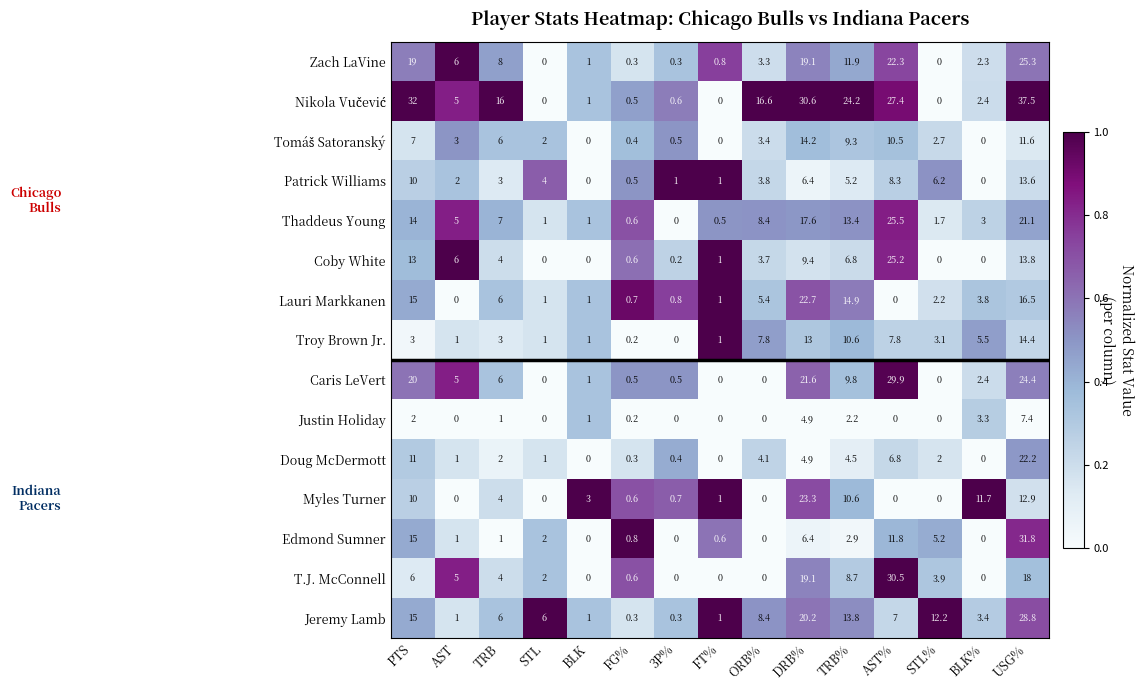

What is the spread (max minus min) of values at TRB?

15.0